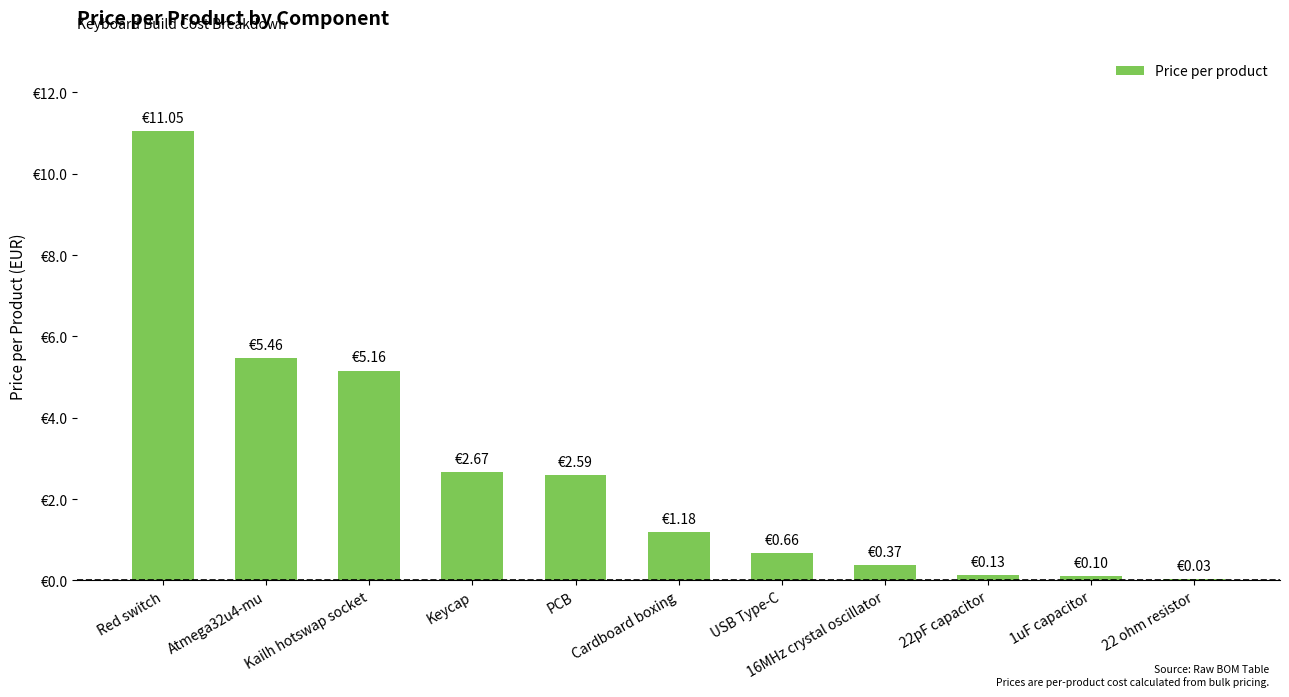

What position from the right is USB Type-C?

5